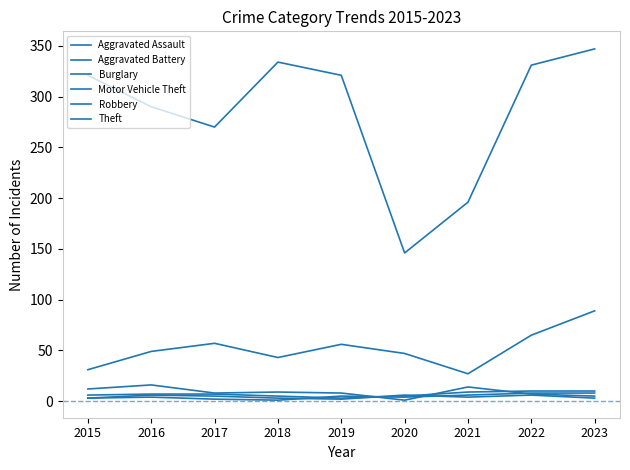

At which label is Motor Vehicle Theft closest to 58?

2017